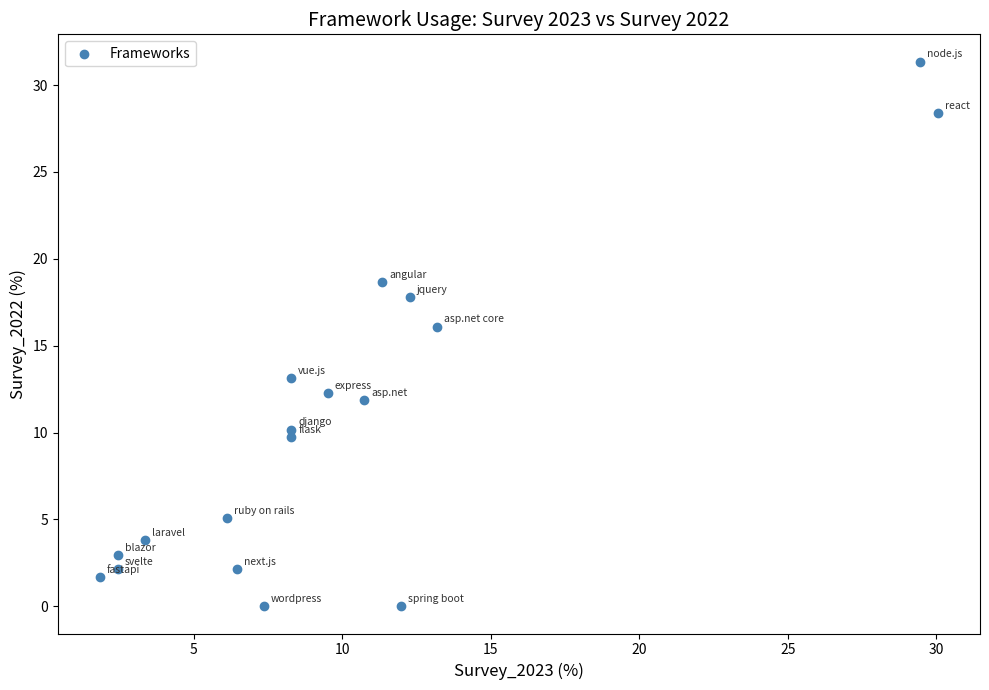

What is the range of Y values (max minus min)?

31.4